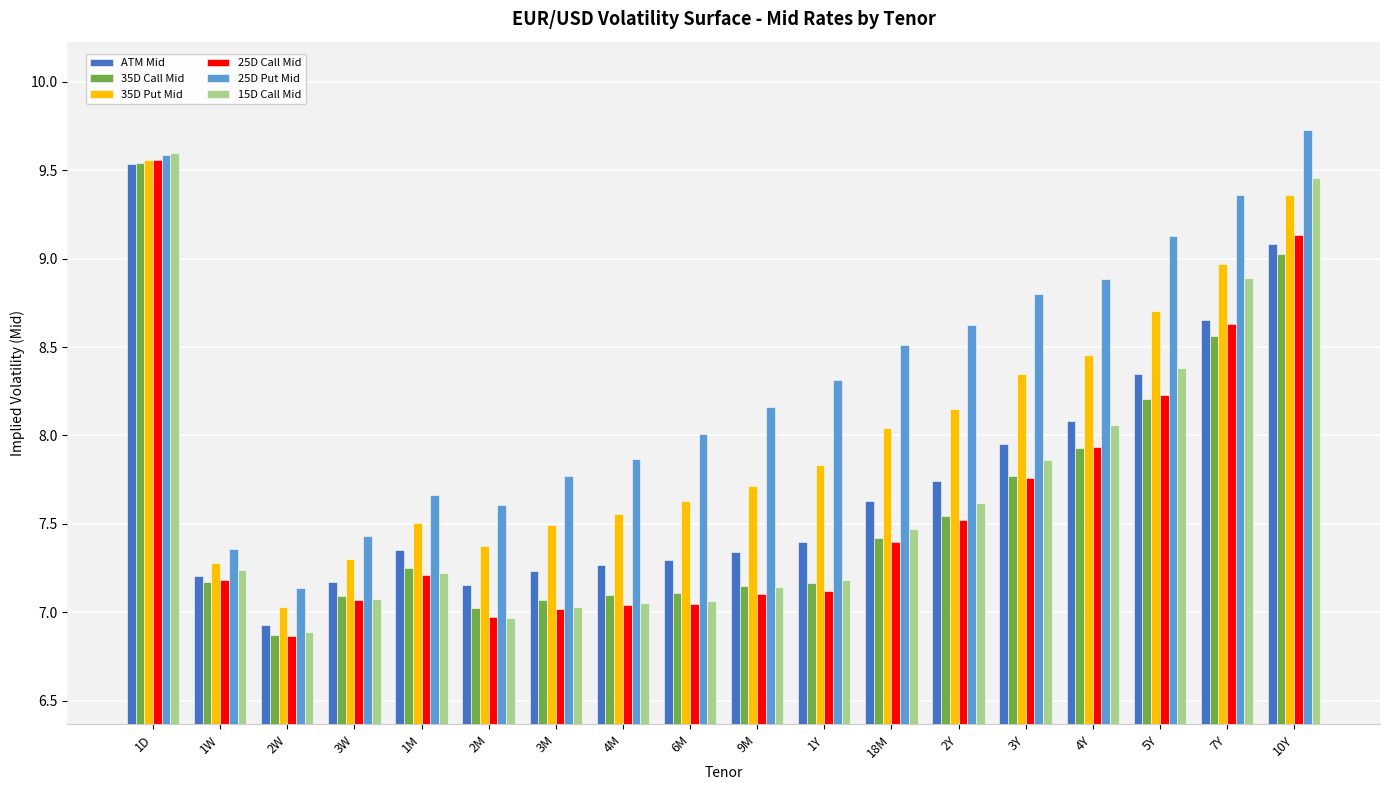

What is the difference between the highest and lowest values at 2W?

0.3